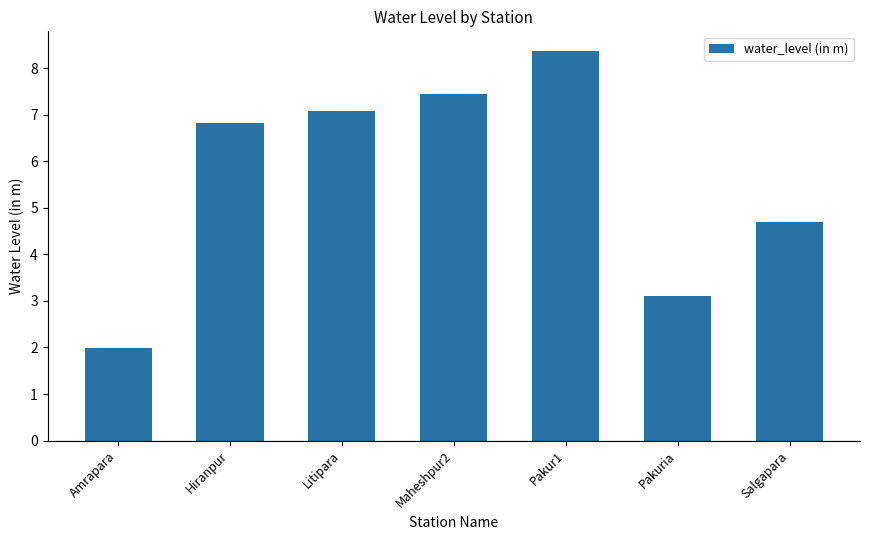

What is the change in value from Hiranpur to Salgapara?

-2.1